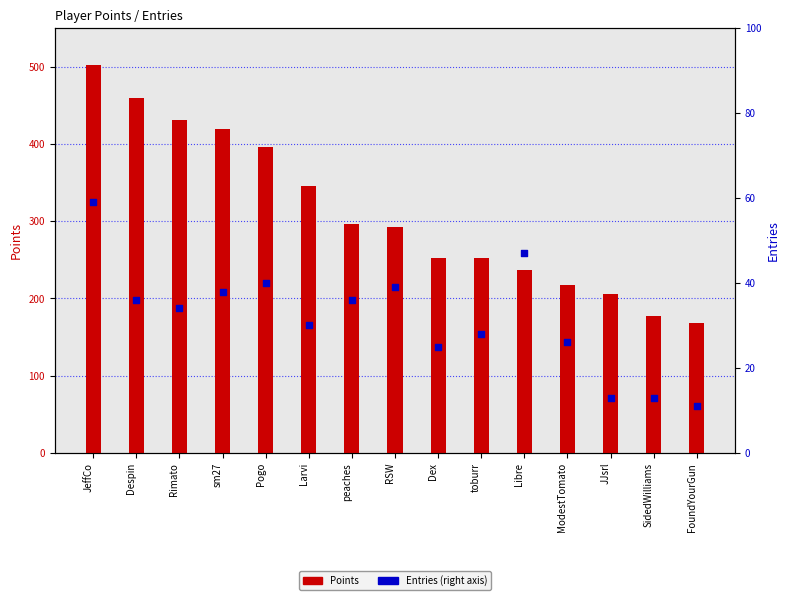

Which series reaches the maximum Y coordinate?

Points